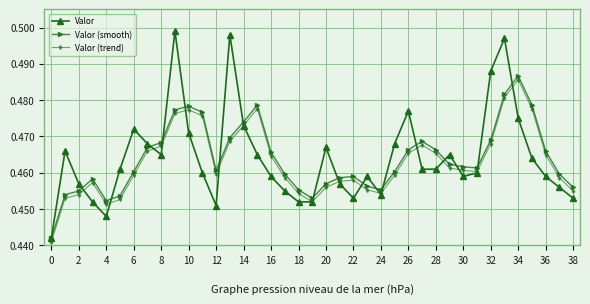

True or false: Valor (trend) has more than 2 interior local peaks.

True